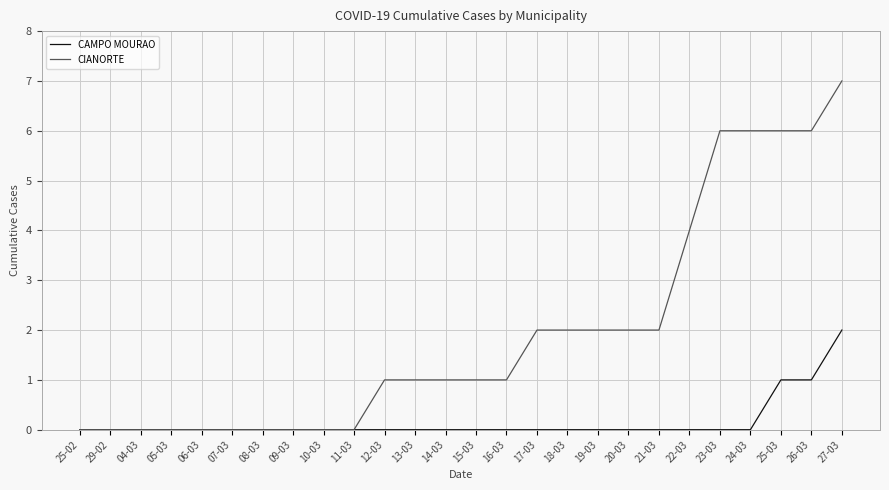

Reading left to right, transcribe all the data shown in this chart.

CAMPO MOURAO: 25-02=0	29-02=0	04-03=0	05-03=0	06-03=0	07-03=0	08-03=0	09-03=0	10-03=0	11-03=0	12-03=0	13-03=0	14-03=0	15-03=0	16-03=0	17-03=0	18-03=0	19-03=0	20-03=0	21-03=0	22-03=0	23-03=0	24-03=0	25-03=1	26-03=1	27-03=2
CIANORTE: 25-02=0	29-02=0	04-03=0	05-03=0	06-03=0	07-03=0	08-03=0	09-03=0	10-03=0	11-03=0	12-03=1	13-03=1	14-03=1	15-03=1	16-03=1	17-03=2	18-03=2	19-03=2	20-03=2	21-03=2	22-03=4	23-03=6	24-03=6	25-03=6	26-03=6	27-03=7